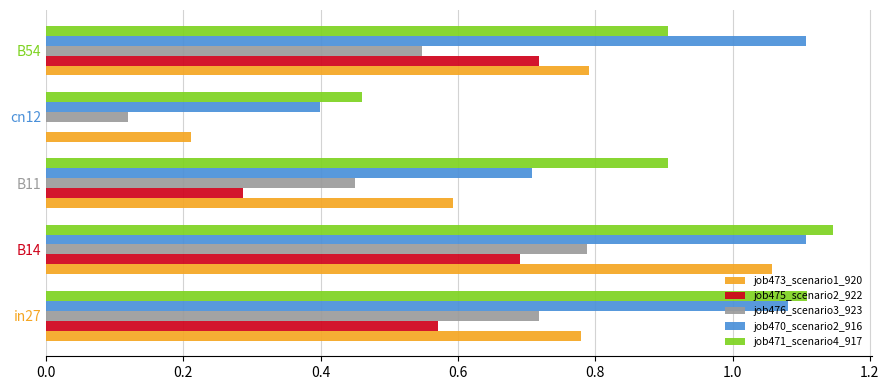

The job470_scenario2_916 series shows 0.7 at B11. True or false?

True